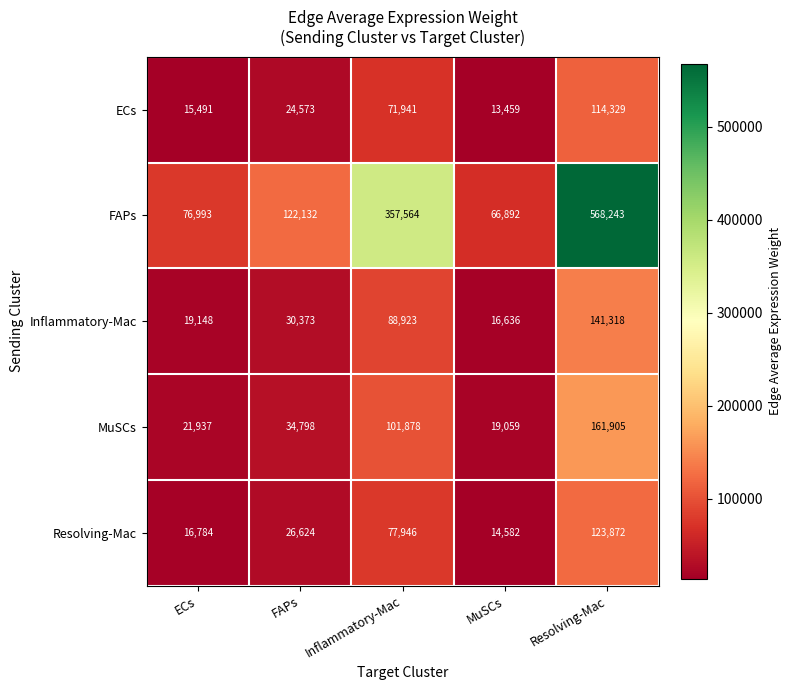

Which series has the largest total across all categories?

FAPs